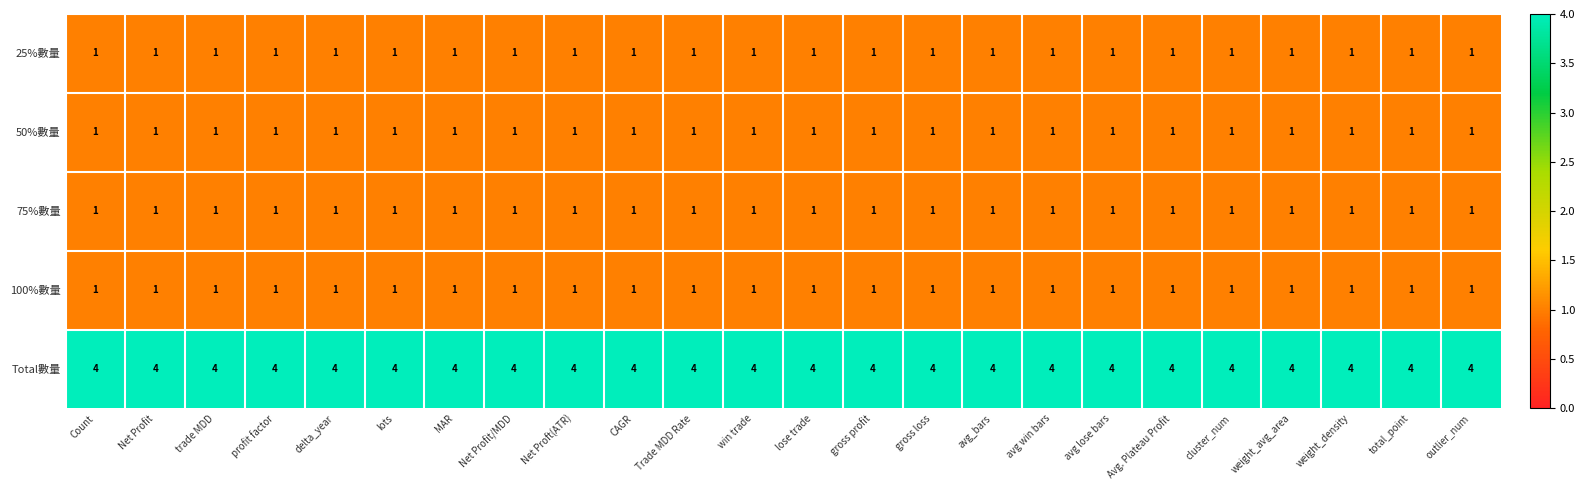

What is the greatest value displayed?

4